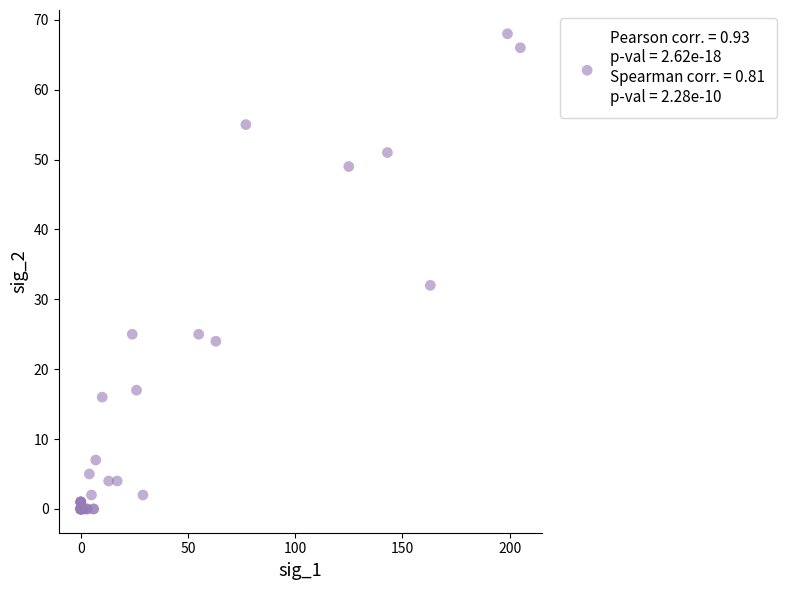

What Y value in the scatter plot is closest to 34?

32